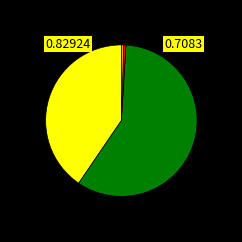

Count the number of slices in the pie.

4